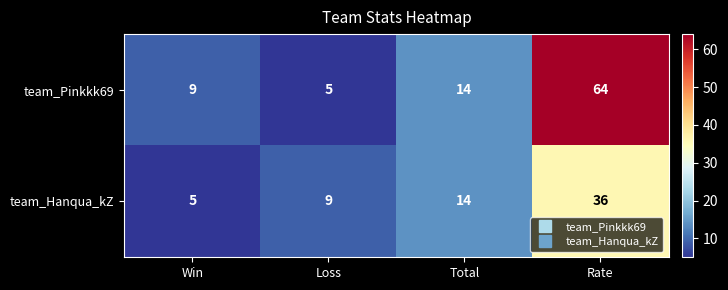

Reading left to right, list all the values displayed in this chart.

team_Pinkkk69: Win=9	Loss=5	Total=14	Rate=64
team_Hanqua_kZ: Win=5	Loss=9	Total=14	Rate=36